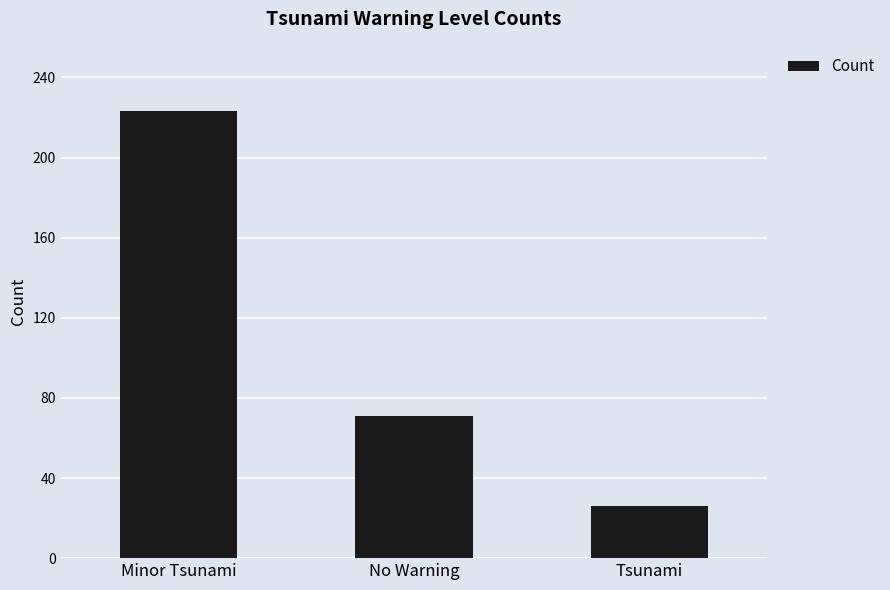

List the labels in order of value, smallest first.

Tsunami, No Warning, Minor Tsunami